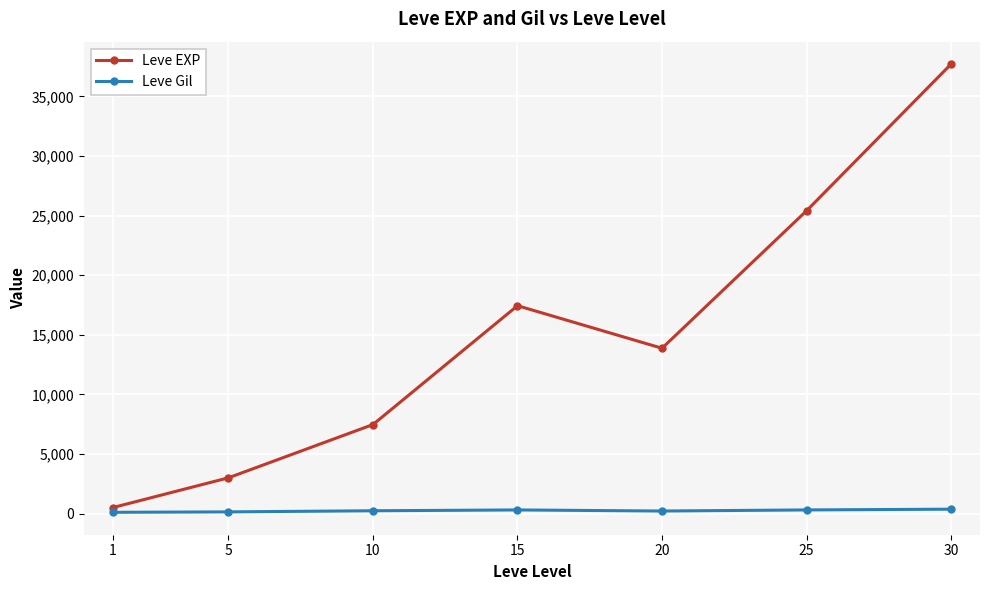

True or false: Leve EXP and Leve Gil cross at least once.

False